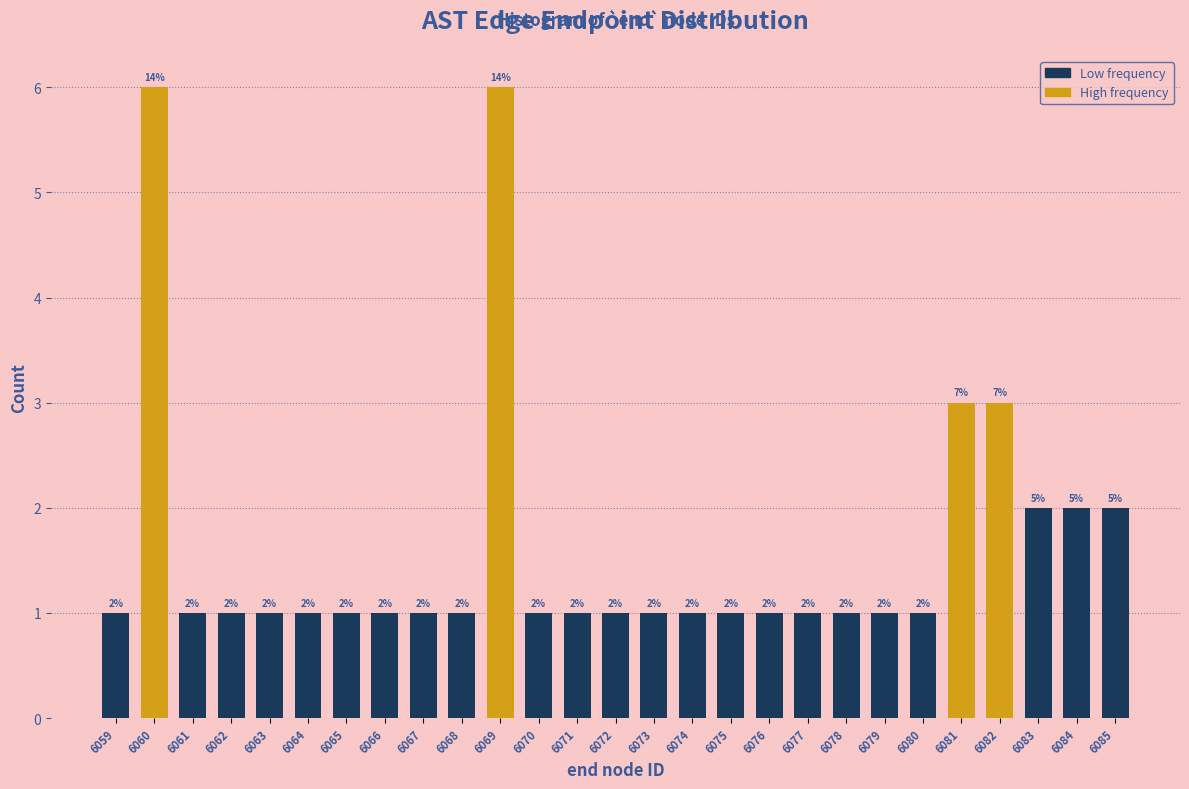

Reading left to right, extract all data points from this chart.

6059=1	6060=6	6061=1	6062=1	6063=1	6064=1	6065=1	6066=1	6067=1	6068=1	6069=6	6070=1	6071=1	6072=1	6073=1	6074=1	6075=1	6076=1	6077=1	6078=1	6079=1	6080=1	6081=3	6082=3	6083=2	6084=2	6085=2